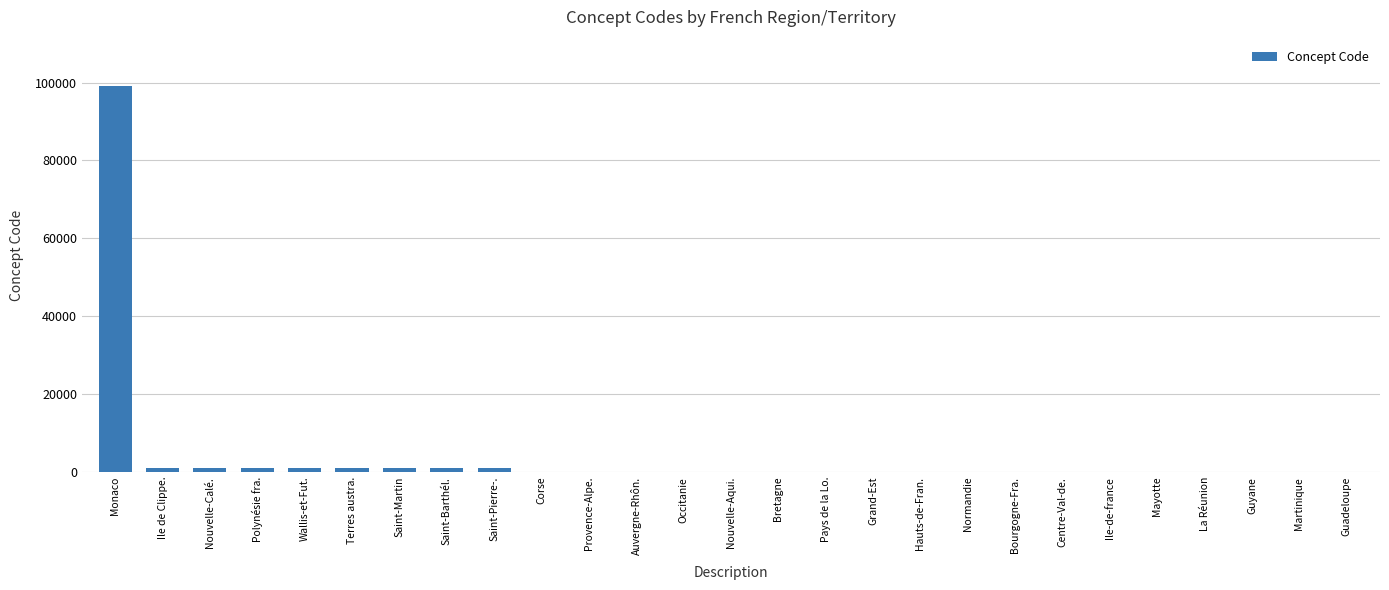

Count the number of categories in the chart.

27